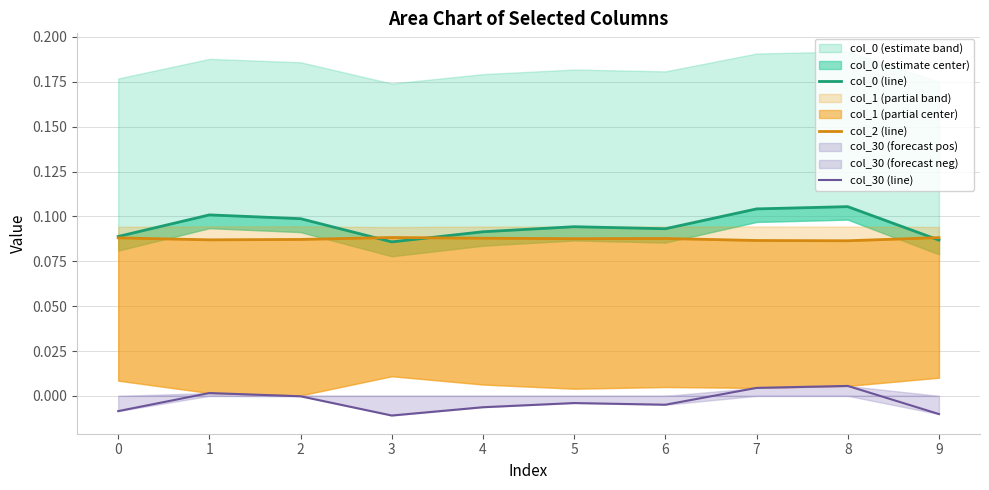

At which category is the sum across all series the highest?

8